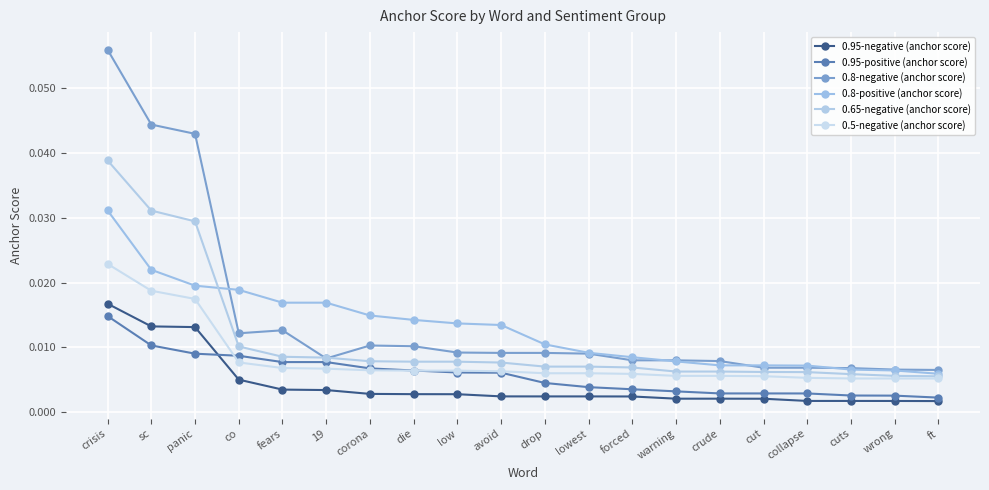

What is the label of the 9th point from the left?

low